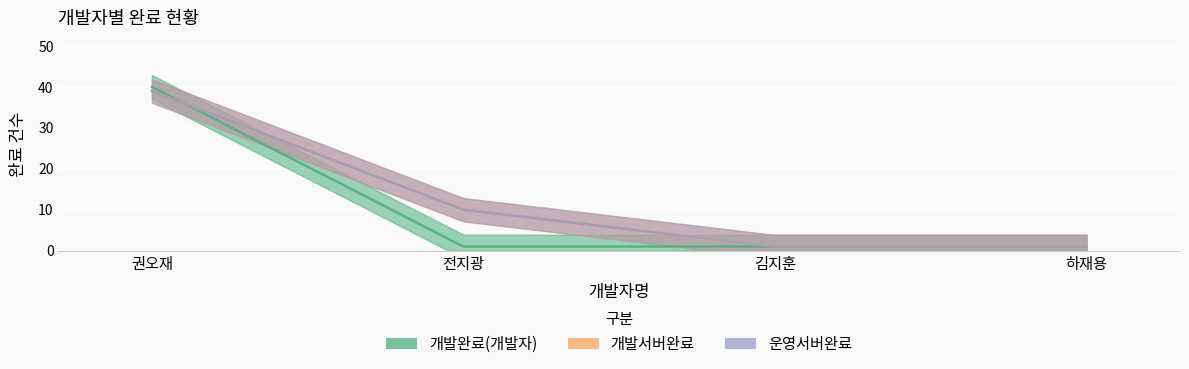

What is the difference between the 운영서버완료 values at 권오재 and 하재용?

38